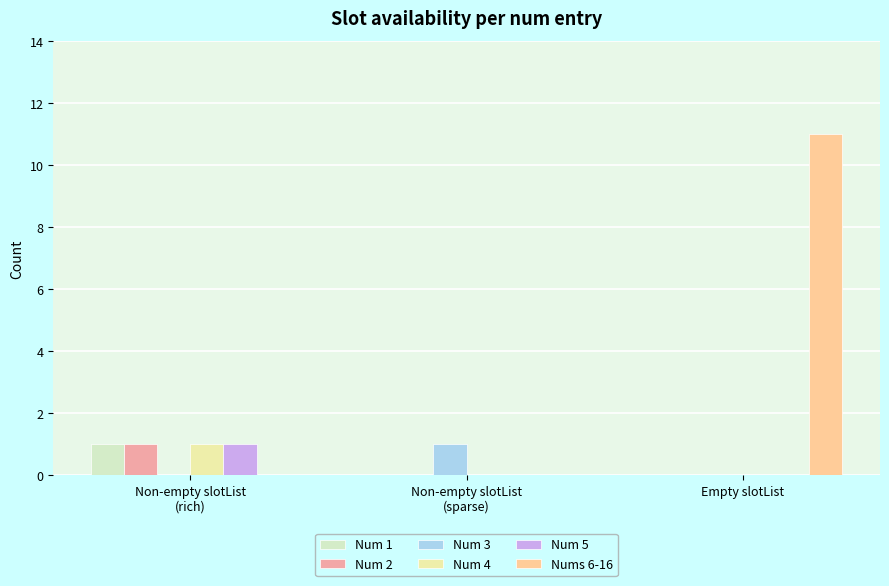

Is it true that Num 3 equals 0 at Non-empty slotList
(rich)?

True